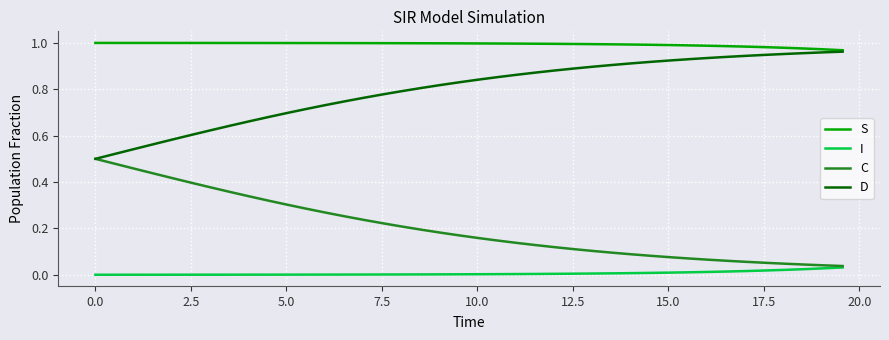

How many lines are shown in the chart?

4